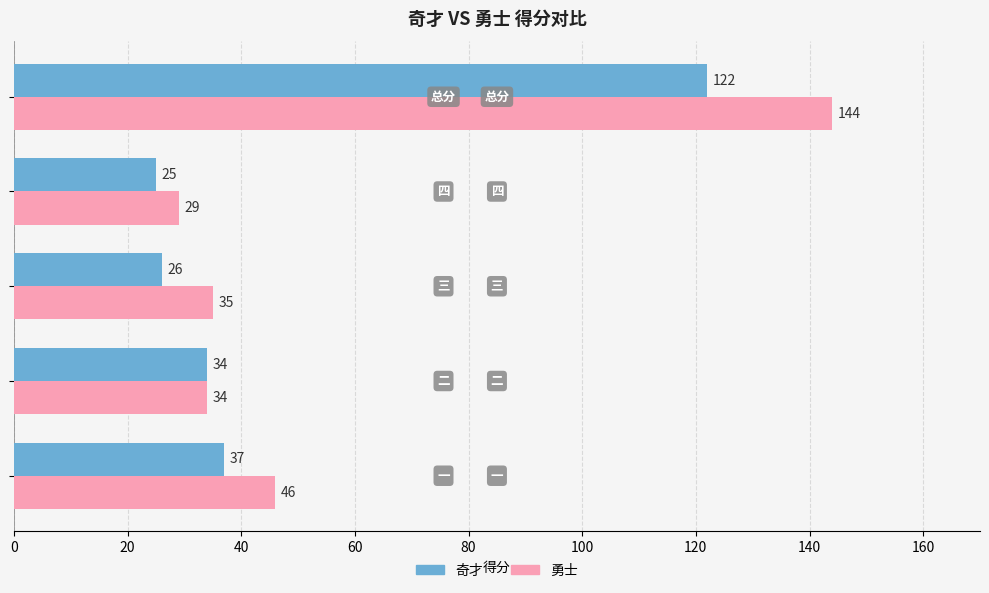

How many series are shown in this chart?

2